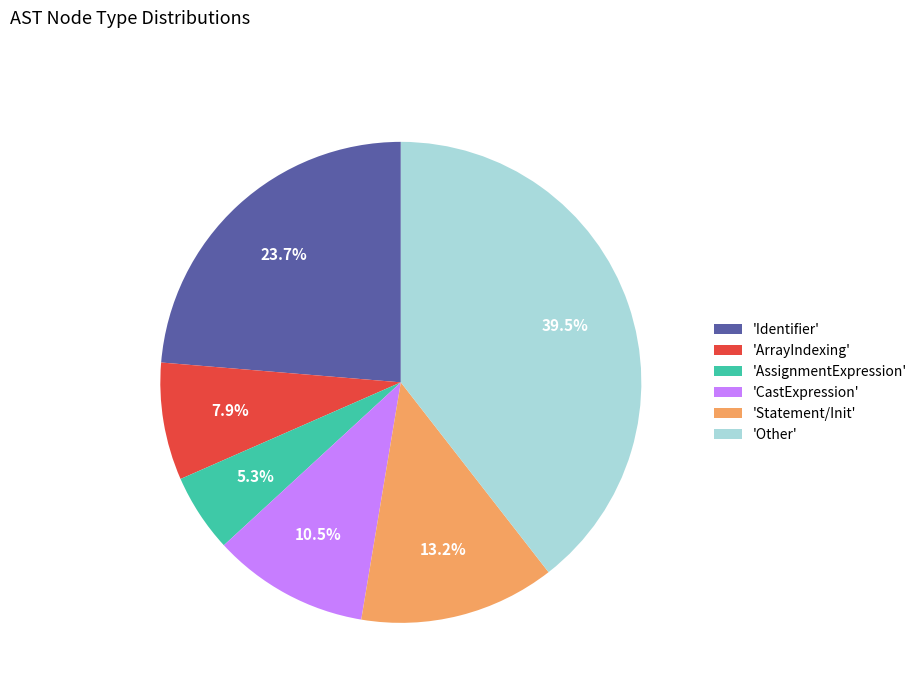

Which slice is the largest?

'Other'